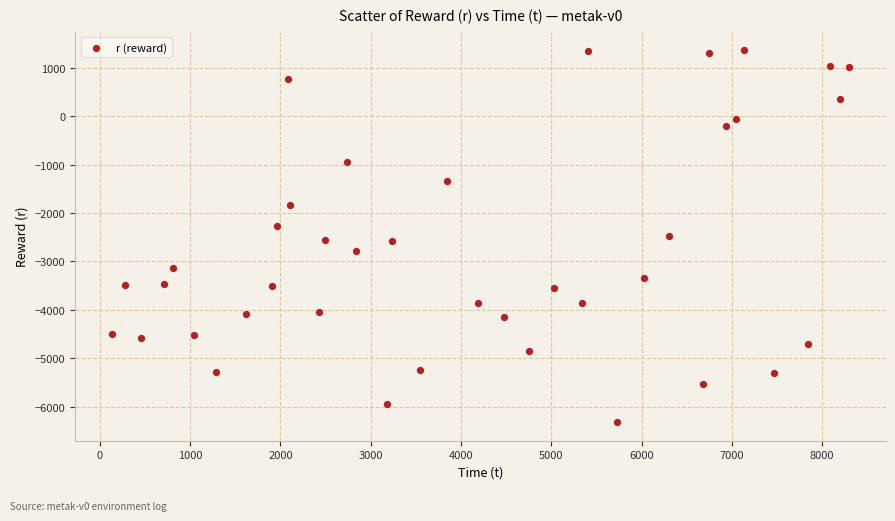

What is the range of X values (max minus min)?

8165.1